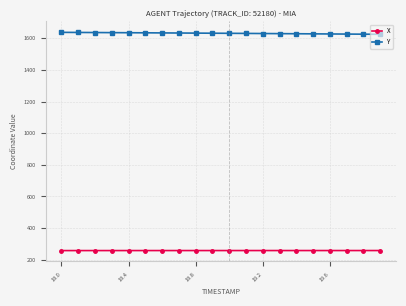

What is the value of the Y point at the 7th from the left?

1634.5